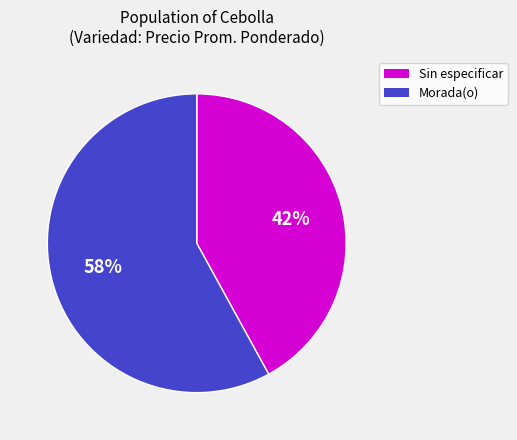

Is it true that Morada(o) is 49% of the pie?

False